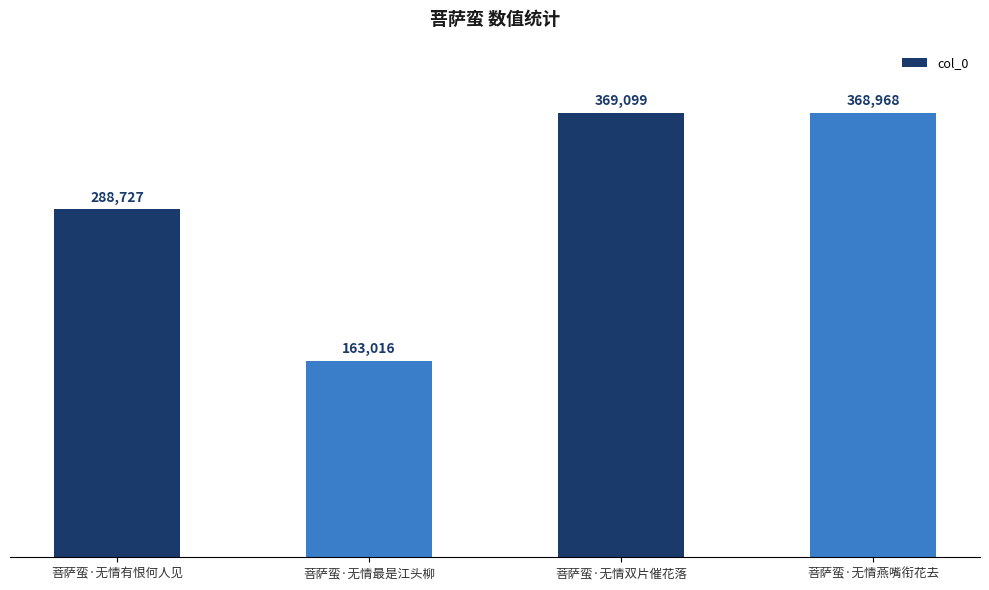

Does the chart contain stacked bars?

No